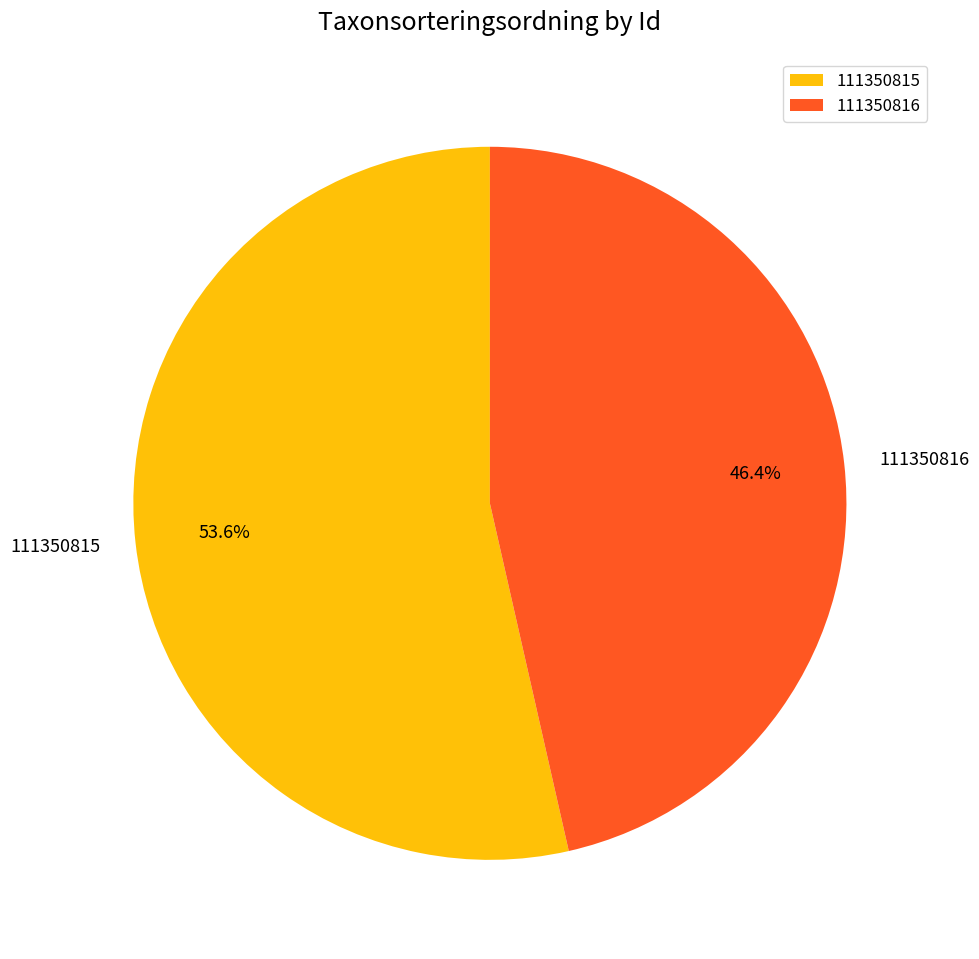

True or false: 111350816 accounts for 46% of the total.

True